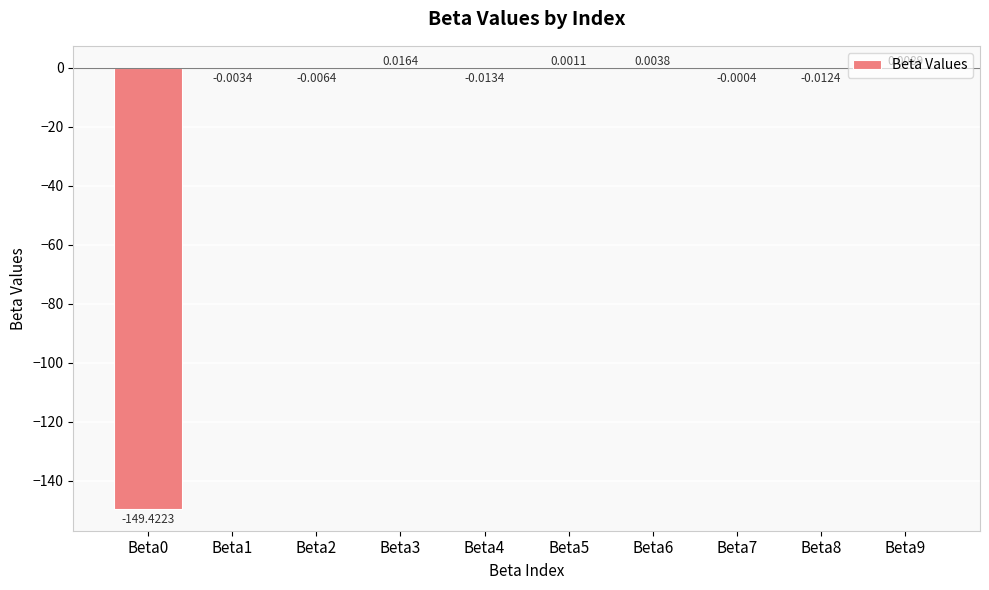

Between Beta0 and Beta1, which is larger?

Beta1